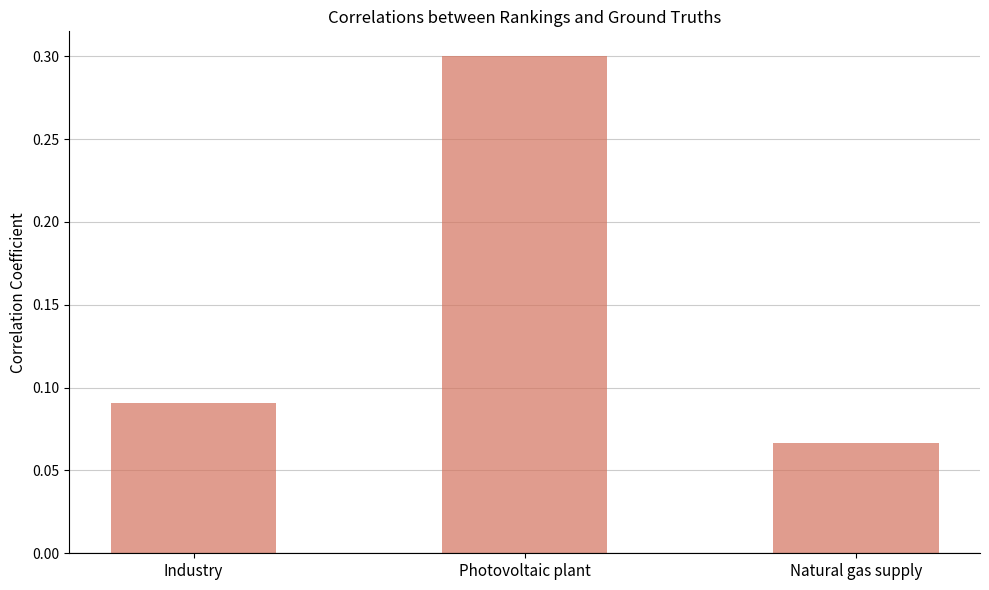

Which category has the lowest value across all series?

Natural gas supply